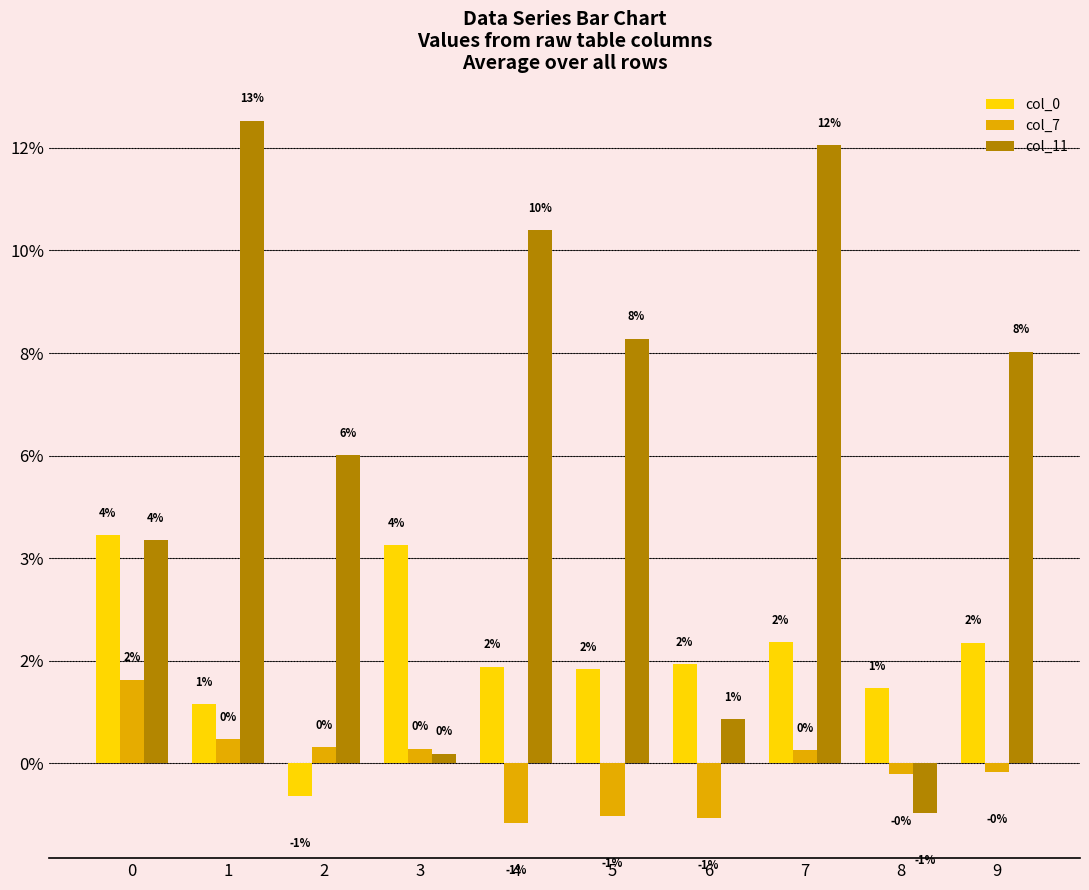

Does the chart contain stacked bars?

No